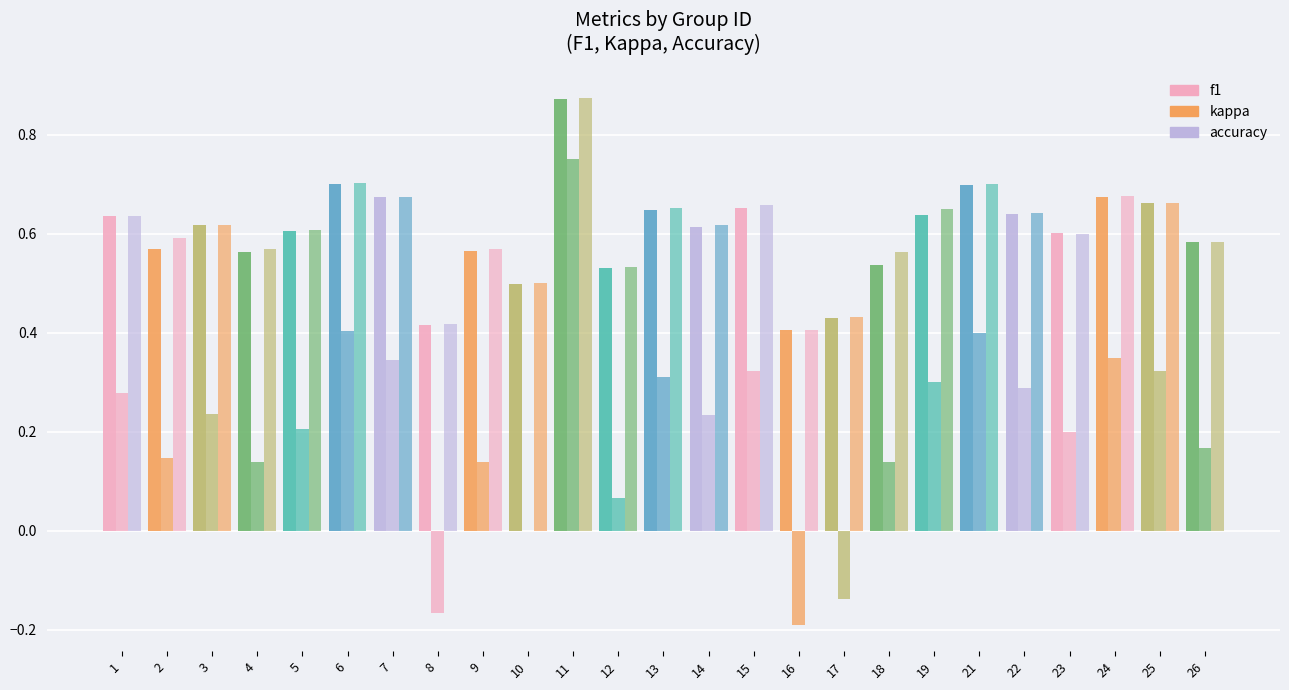

Are the bars horizontal?

No